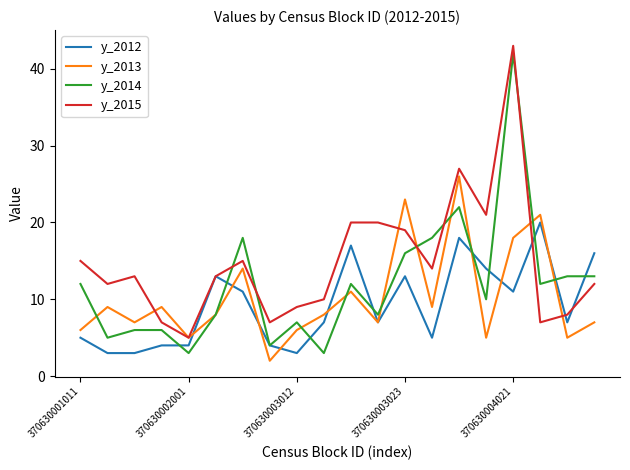

Which series has the largest range (max minus min)?

y_2014